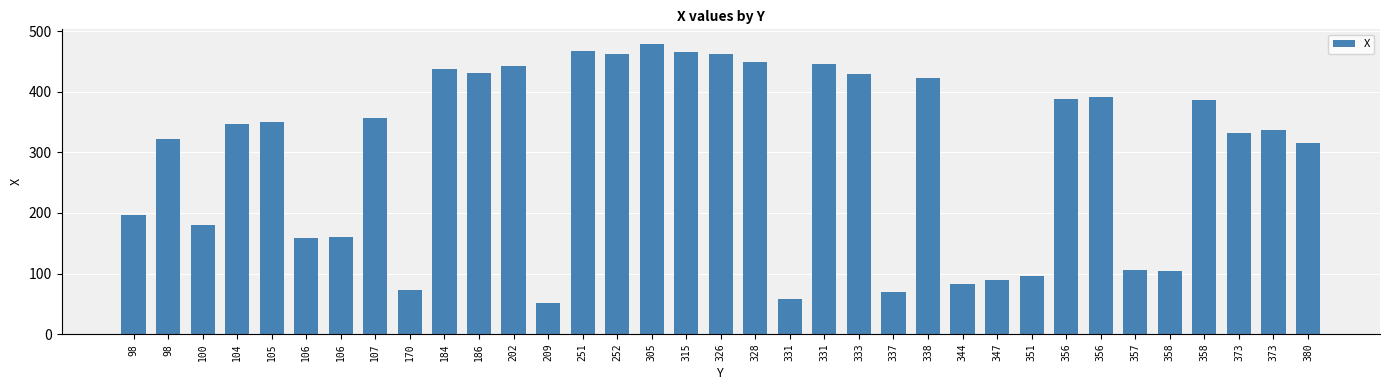

Rank the categories by value from highest to lowest.

305, 251, 315, 252, 326, 328, 331, 202, 184, 186, 333, 338, 356, 356, 358, 107, 105, 104, 373, 373, 98, 380, 98, 100, 106, 106, 357, 358, 351, 347, 344, 170, 337, 331, 209